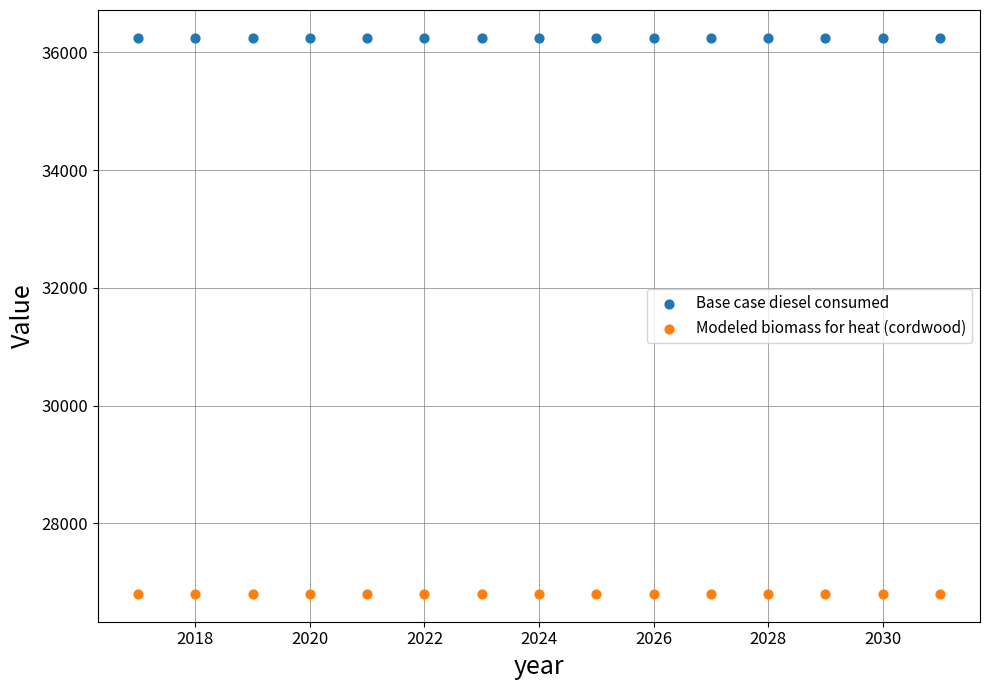

Which series contains the highest Y value?

Base case diesel consumed